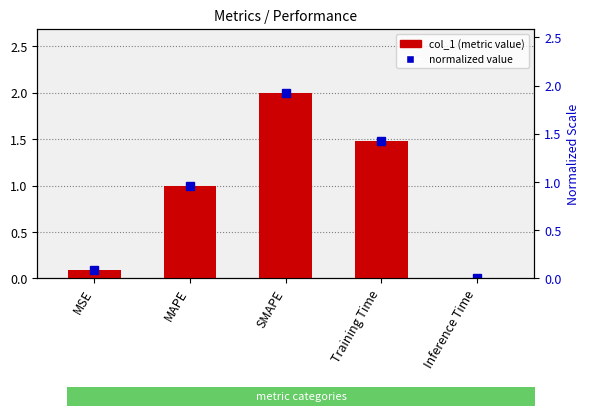

Are the bars grouped side by side (vs. stacked)?

No